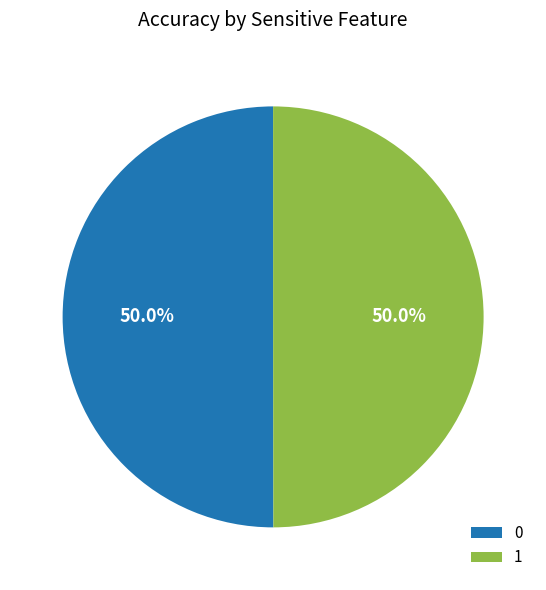

Is the sum of 1 and 0 greater than half?

Yes